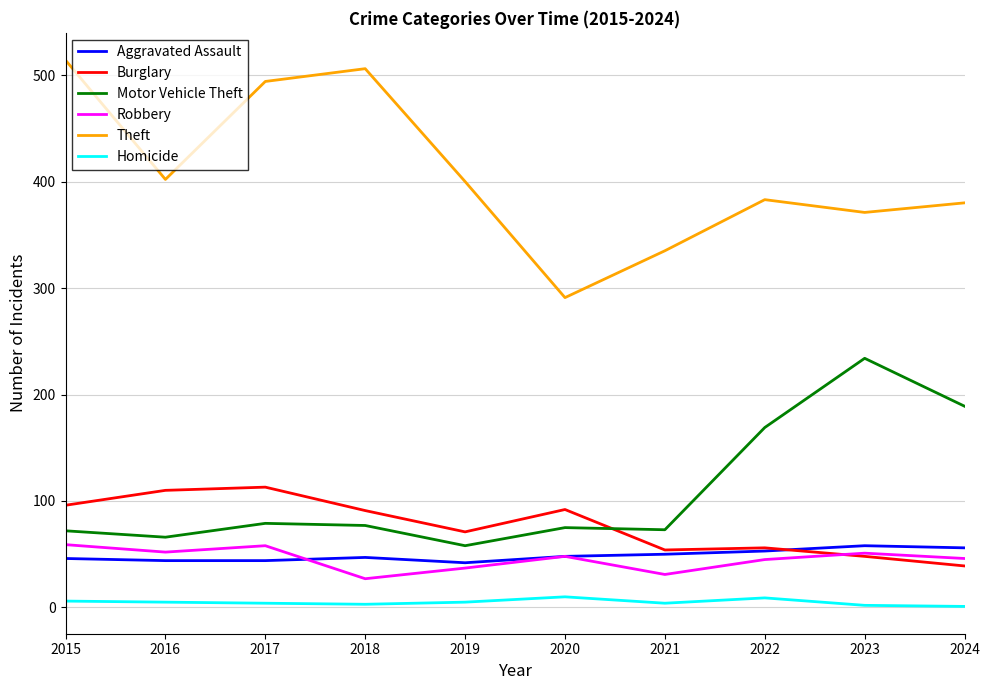

Is it true that Motor Vehicle Theft equals 110 at 2017?

False